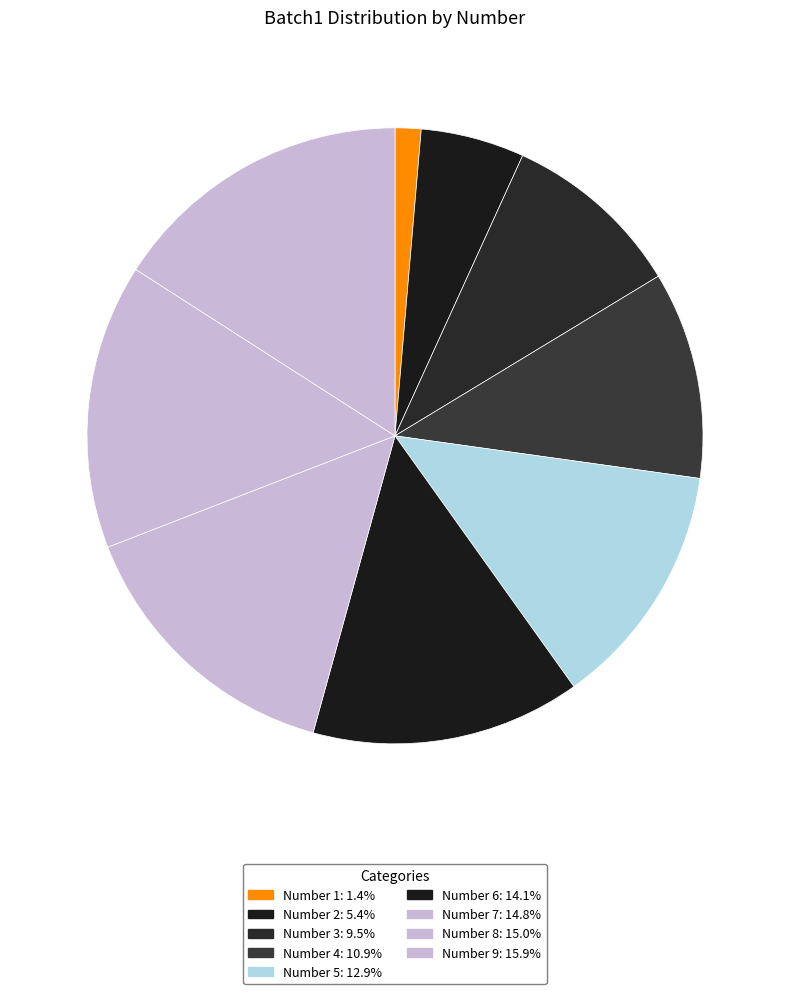

Count the number of slices in the pie.

9